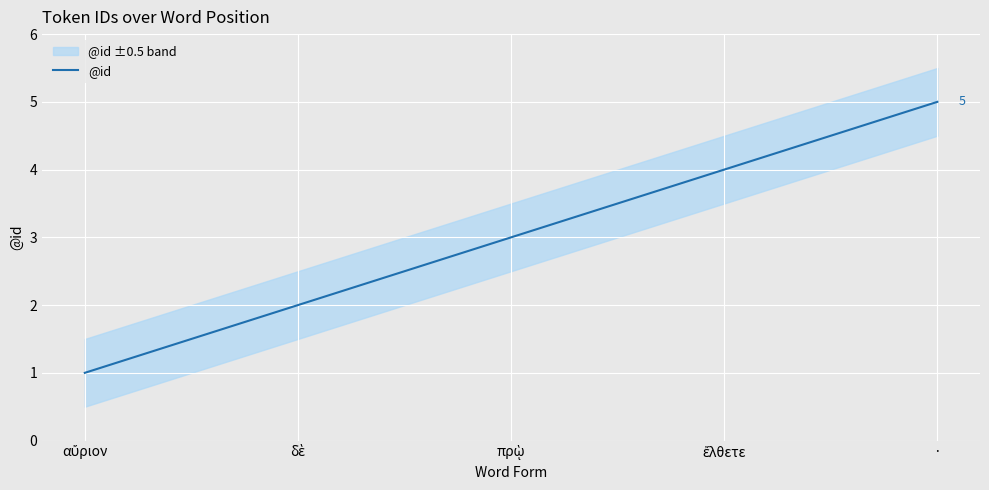

What is the difference between the values at δὲ and πρῲ?

1